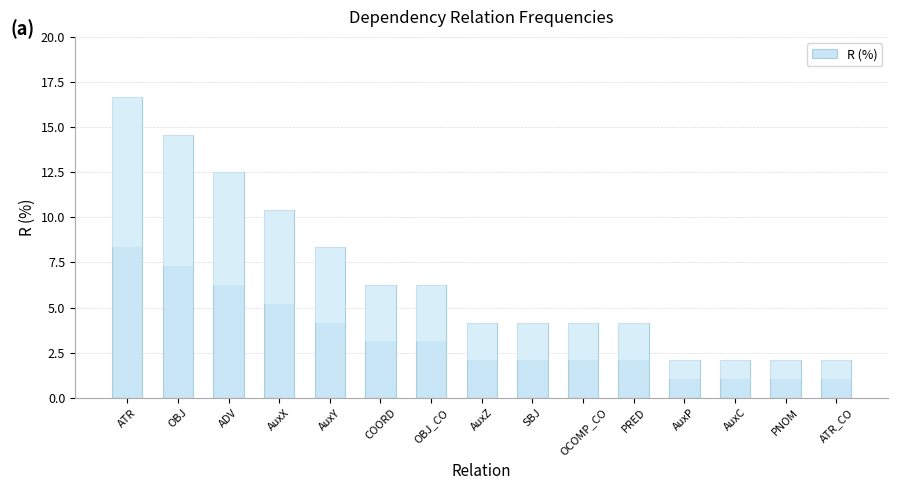

What is the difference between the maximum and second lowest values?

14.6